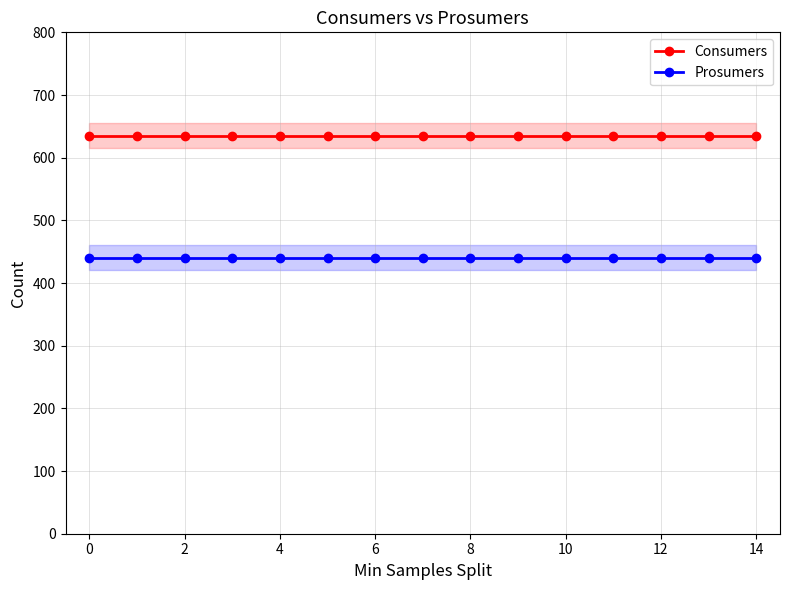

What value does the Consumers series have at 14?

635